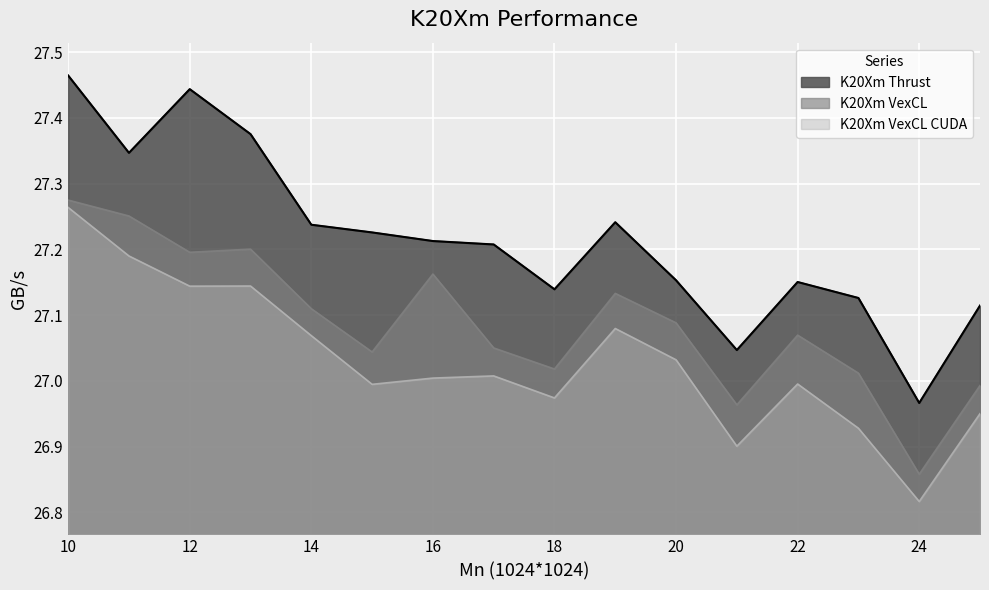

At which label is K20Xm Thrust closest to 27?

24